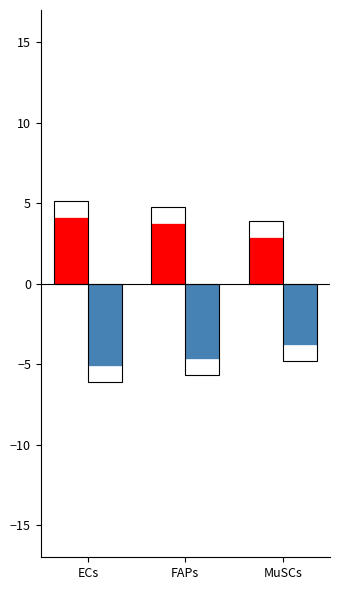

At which label does Edge total expression weight reach its peak?

MuSCs